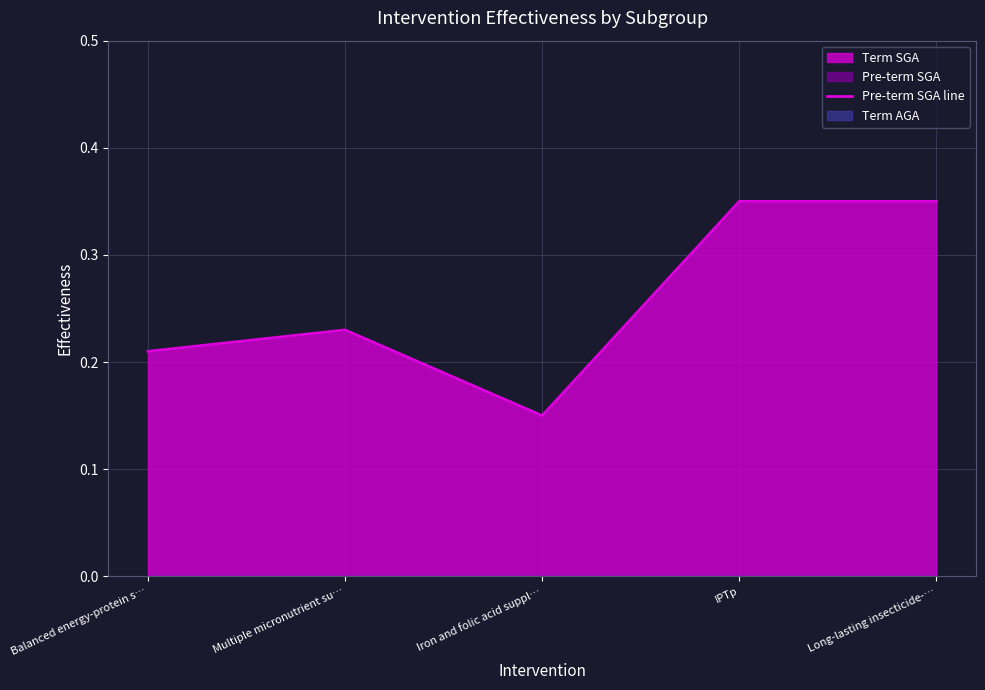

Rank the categories by value from highest to lowest.

IPTp, Long-lasting insecticide-…, Multiple micronutrient su…, Balanced energy-protein s…, Iron and folic acid suppl…